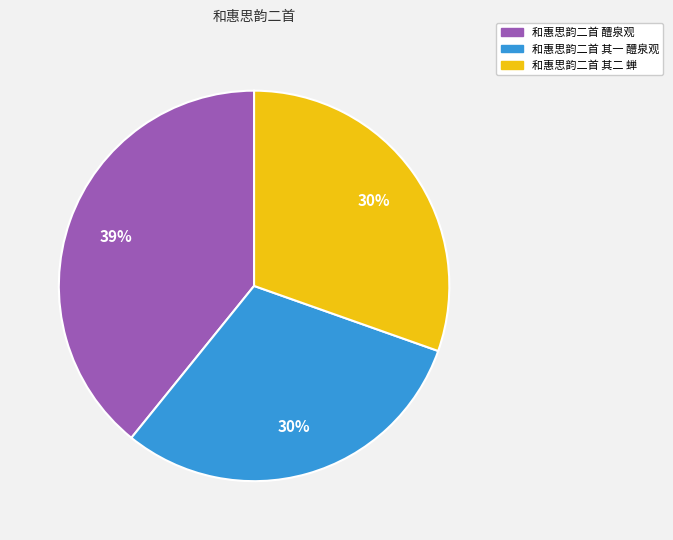

Is it true that 和惠思韵二首 其二 蝉 is 30% of the pie?

True